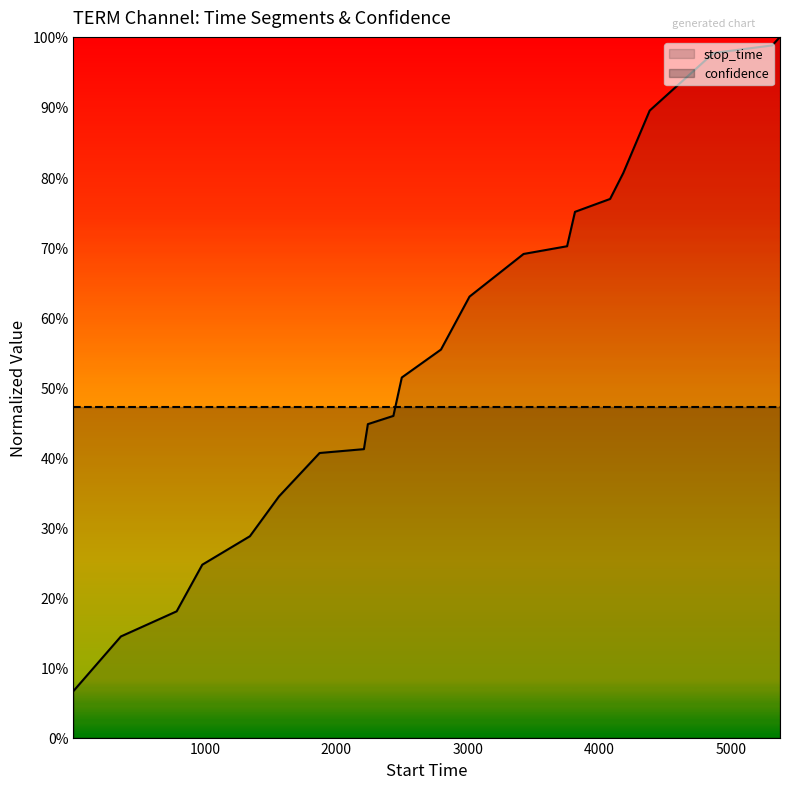

True or false: confidence has more than 2 interior local peaks.

False